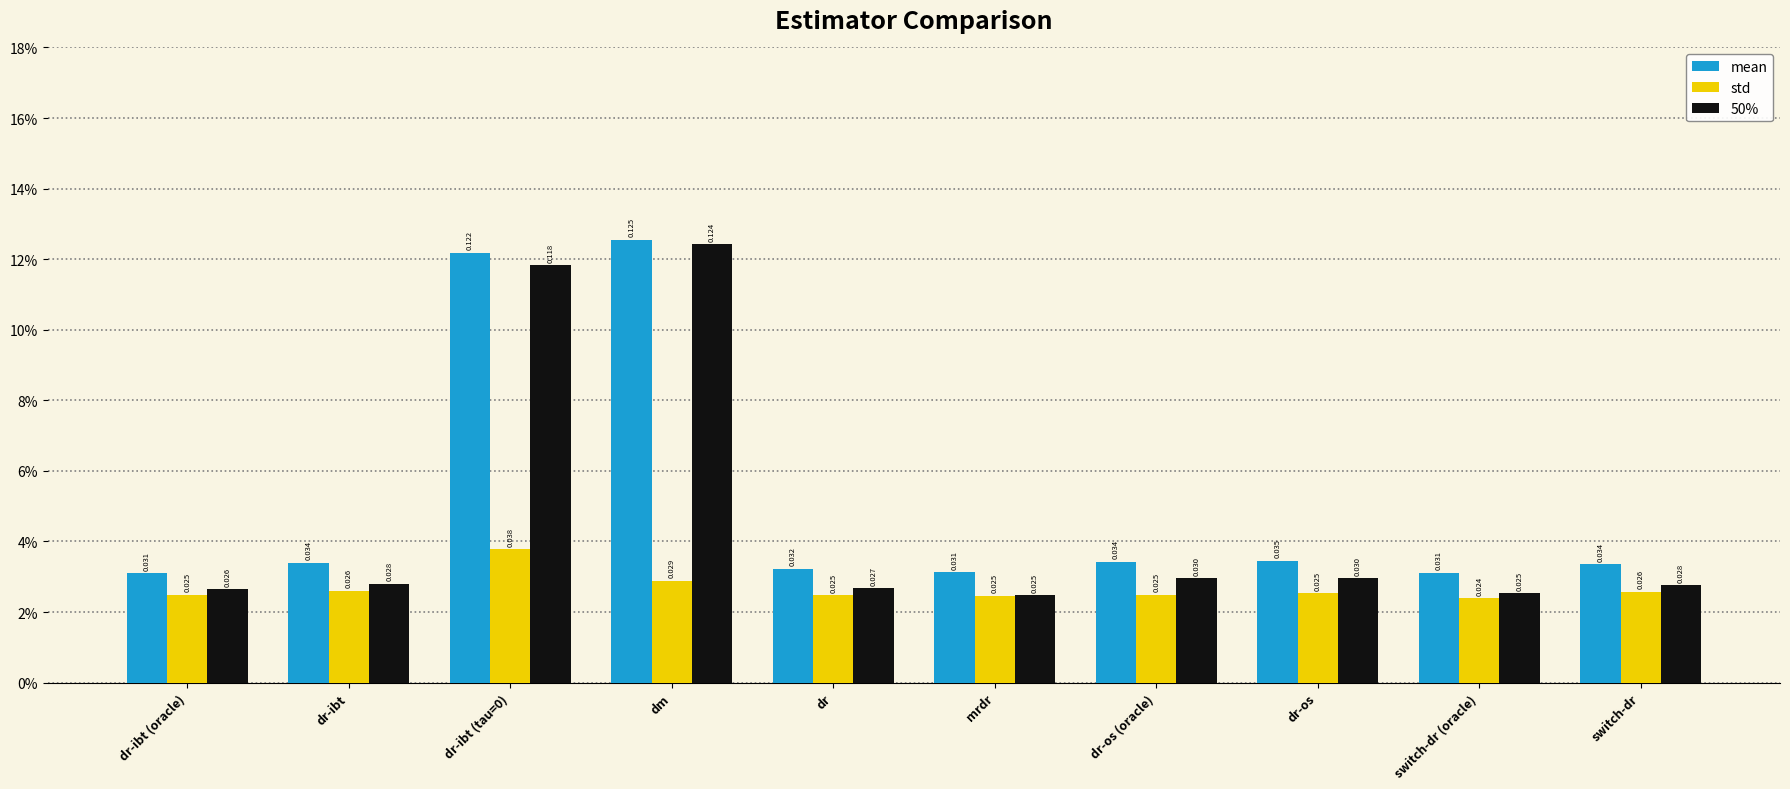

What are all the series names shown in the legend?

mean, std, 50%